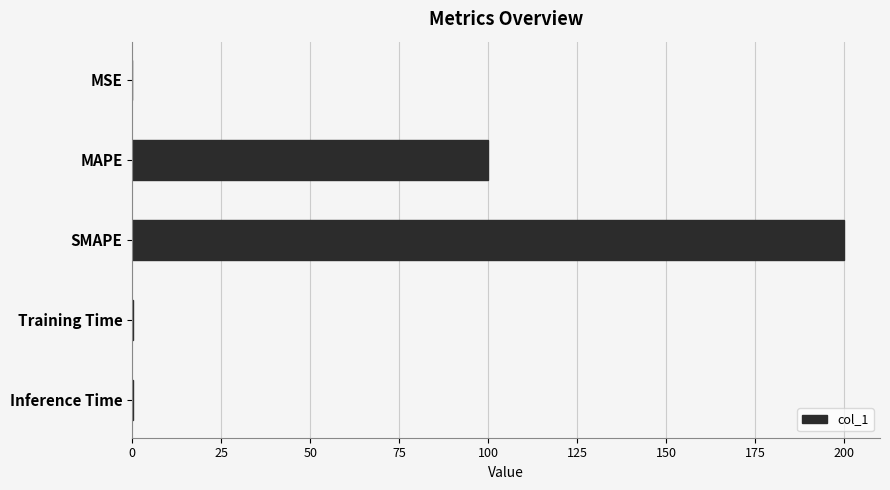

The chart shows a value of 200.0 at SMAPE. True or false?

True